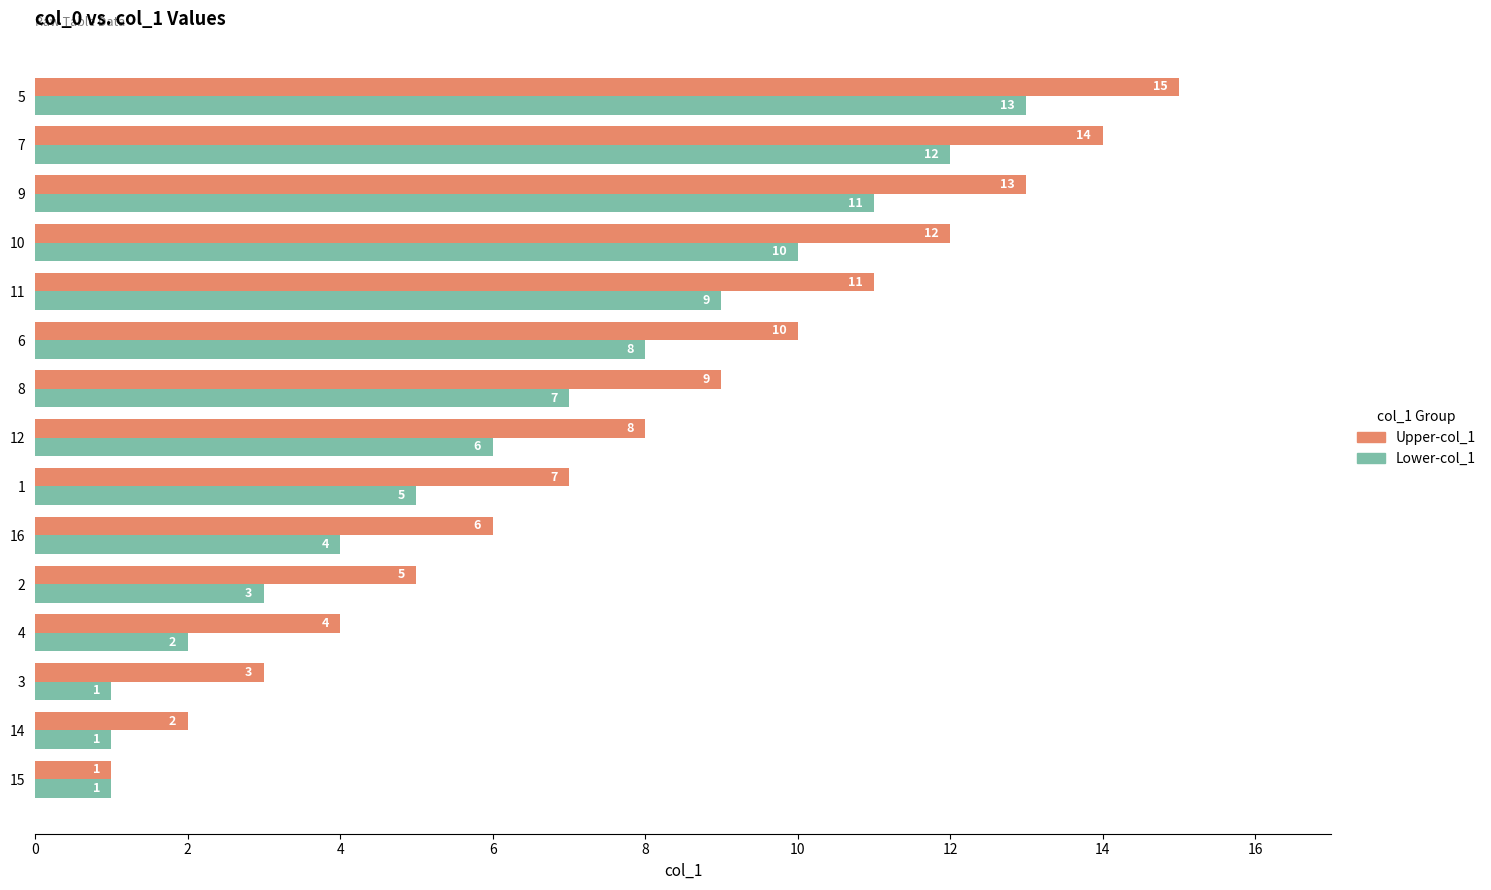

How many categories are shown in the chart?

15